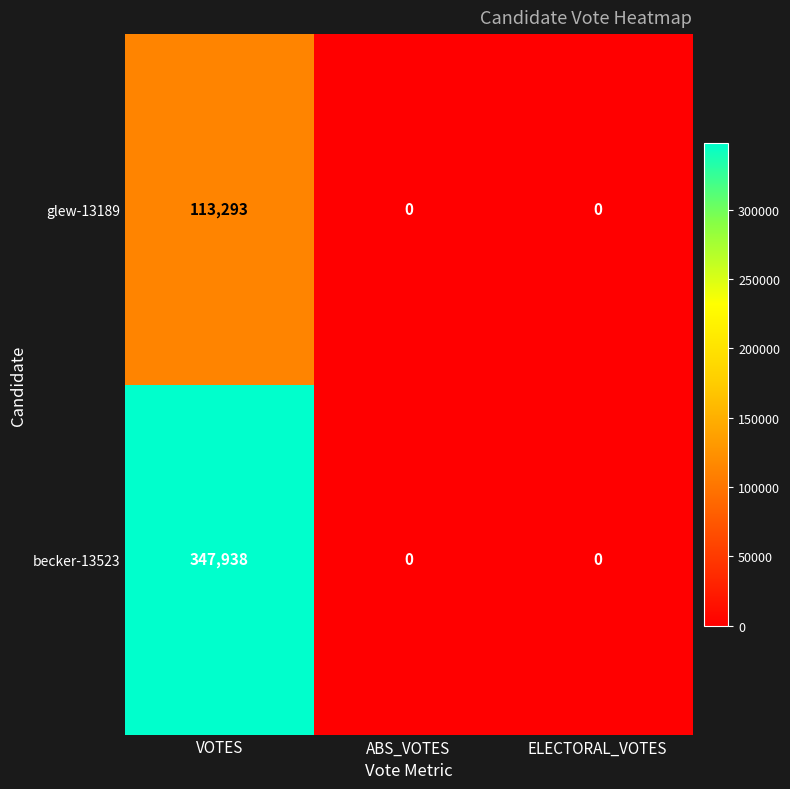

Count the becker-13523 values in the range 0 to 347938.

3